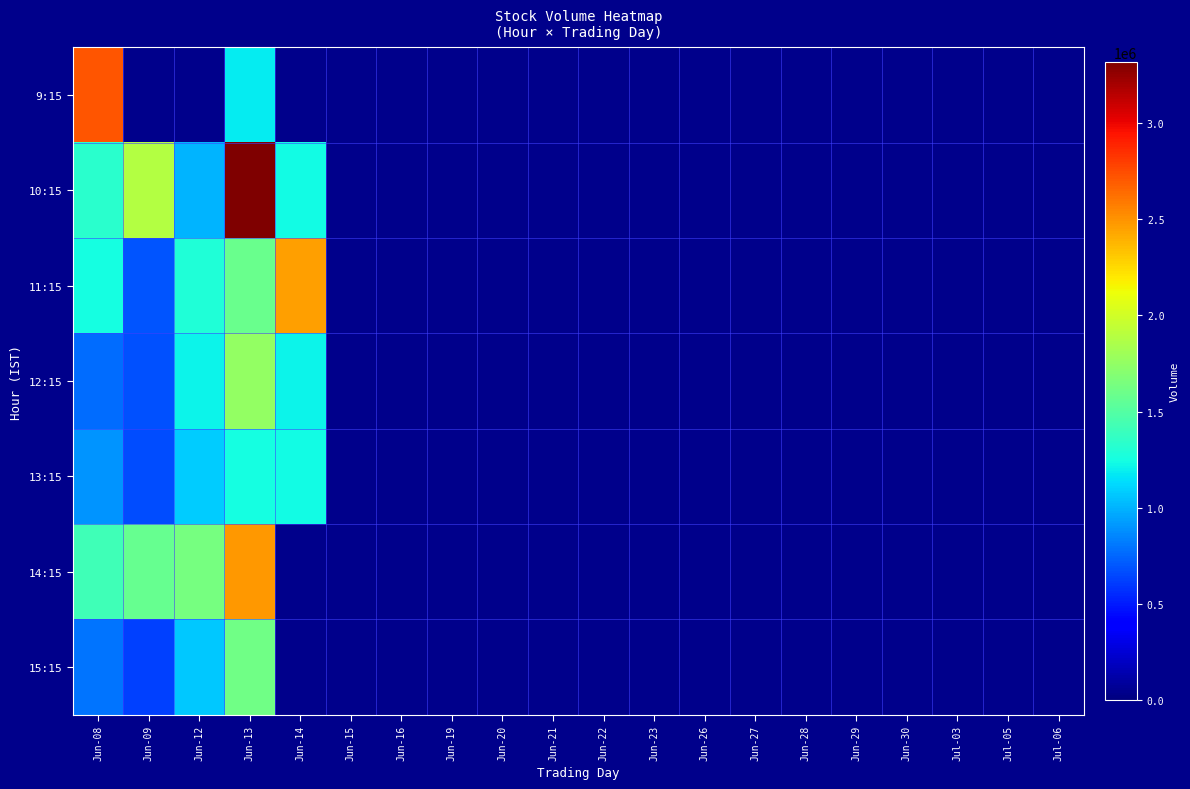

What is the highest value of the 11:15 series?

2459959.0